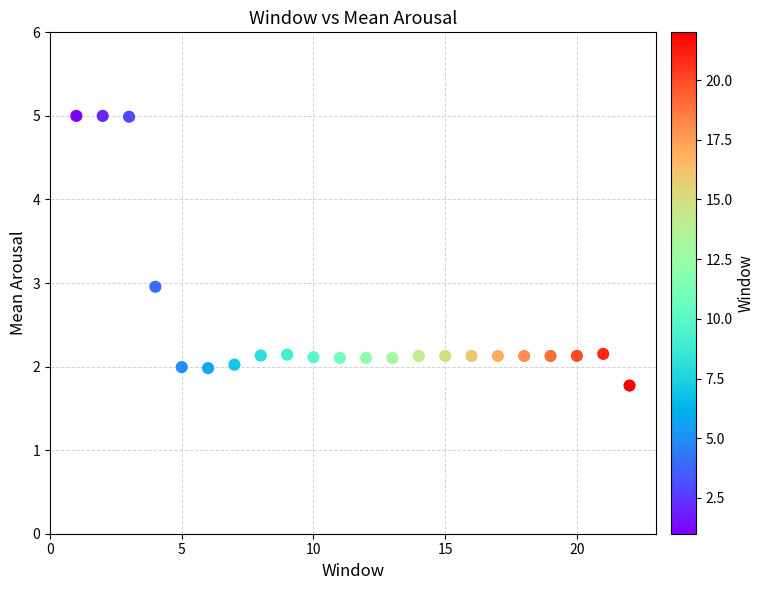

What is the range of X values (max minus min)?

21.0